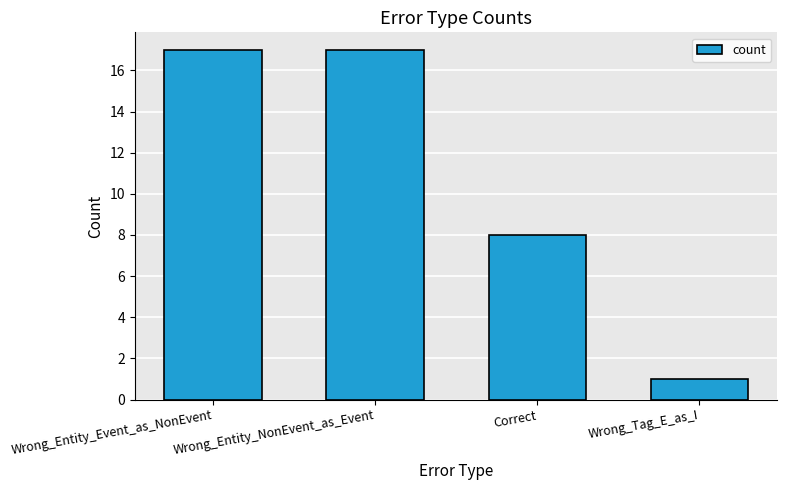

What is the approximate value at Wrong_Entity_Event_as_NonEvent?

17